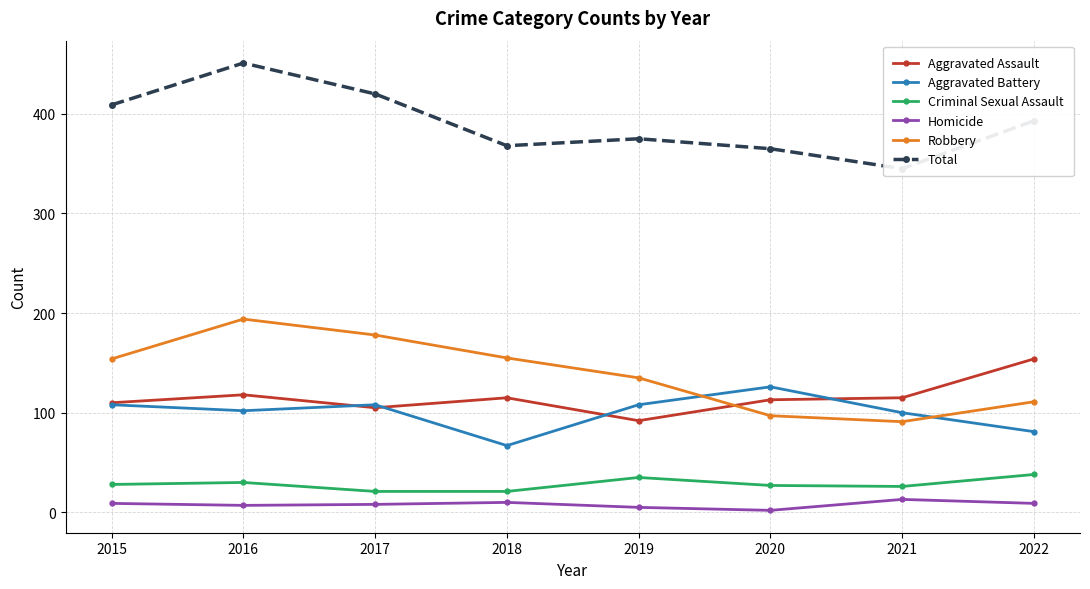

What is the sum of all Aggravated Assault values?

922